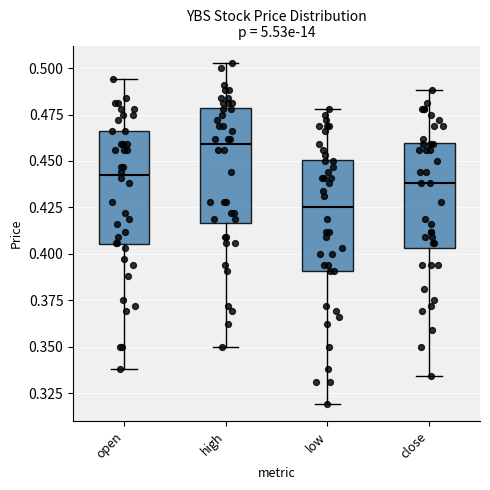

Reading left to right, read every box against the y-axis: the position of its median line, the range the box covers, and the ends of its whiskers. The values are not printed on the chart, so give them approximately, as read against the axis.

open: median 0.445, box 0.405 to 0.465, whiskers 0.340 to 0.495
high: median 0.460, box 0.415 to 0.480, whiskers 0.350 to 0.505
low: median 0.425, box 0.390 to 0.450, whiskers 0.320 to 0.480
close: median 0.440, box 0.405 to 0.460, whiskers 0.335 to 0.490